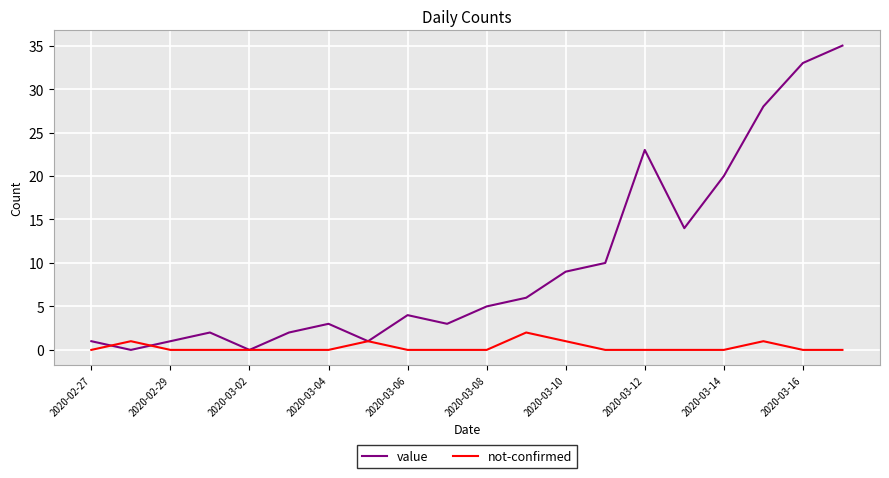

What is the average value of the value series?

10